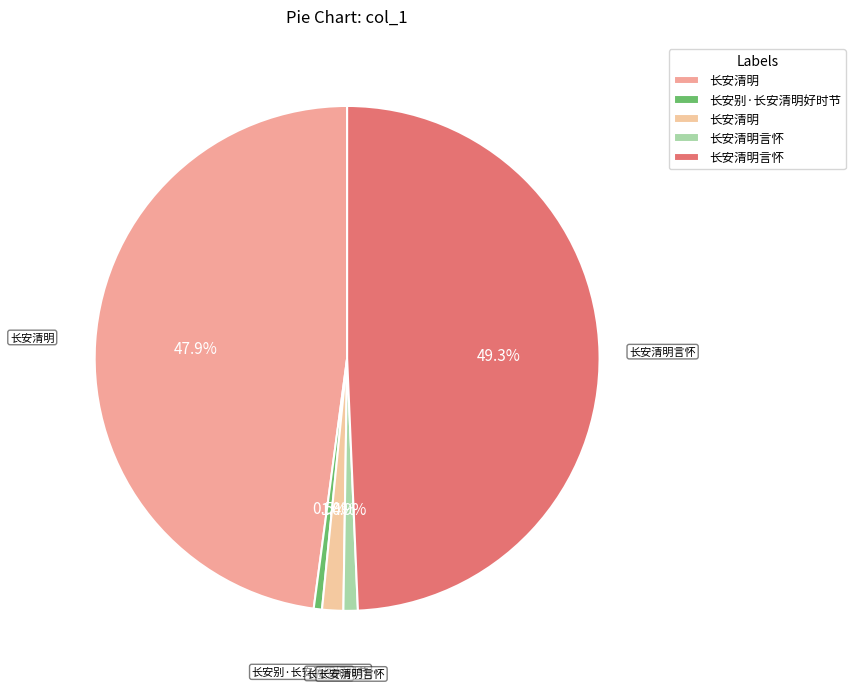

How many segments does this pie chart have?

5